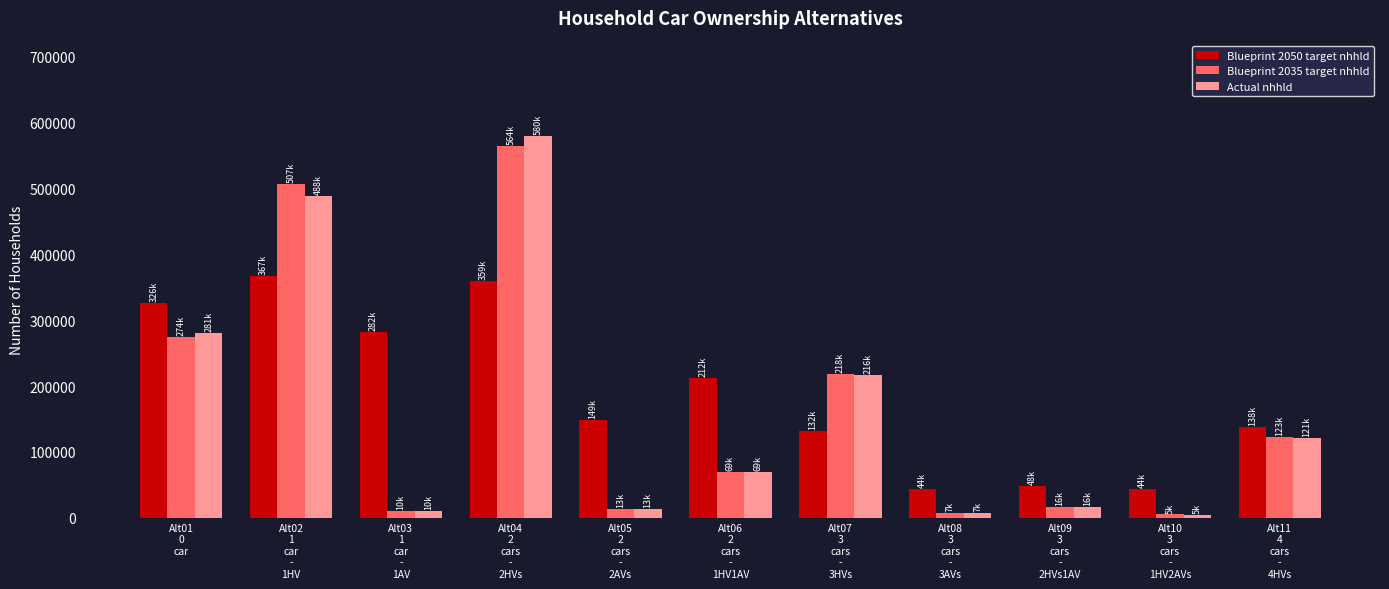

Which category has the highest value in the Blueprint 2035 target nhhld series?

Alt04
2
cars
-
2HVs